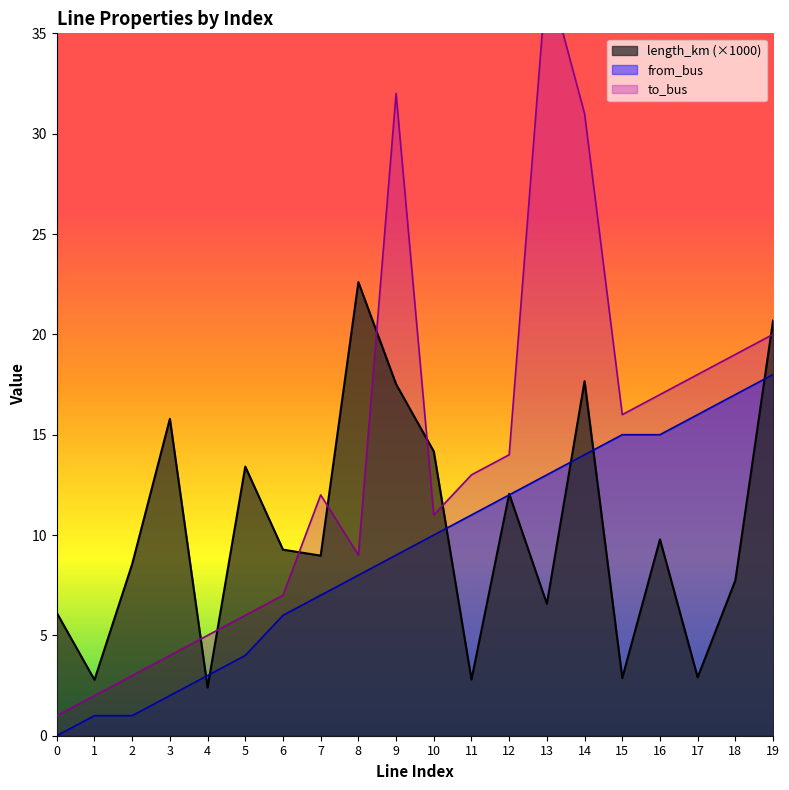

Rank the categories by length_km value from lowest to highest.

4, 1, 11, 15, 17, 0, 13, 18, 2, 7, 6, 16, 12, 5, 10, 3, 9, 14, 19, 8